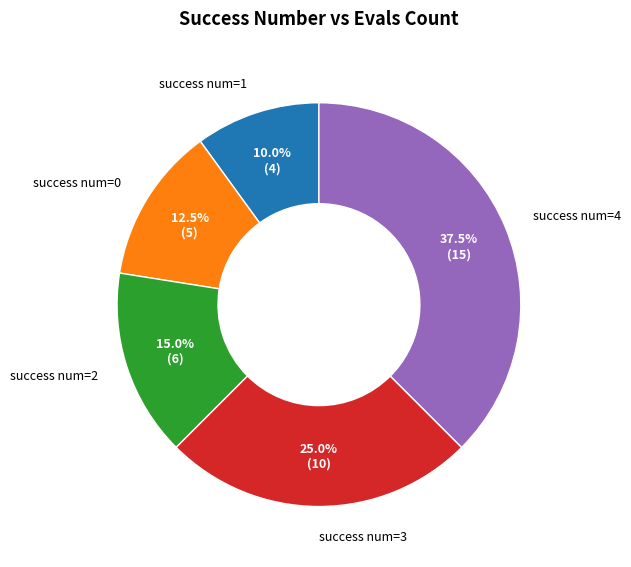

How many slices are in this pie chart?

5